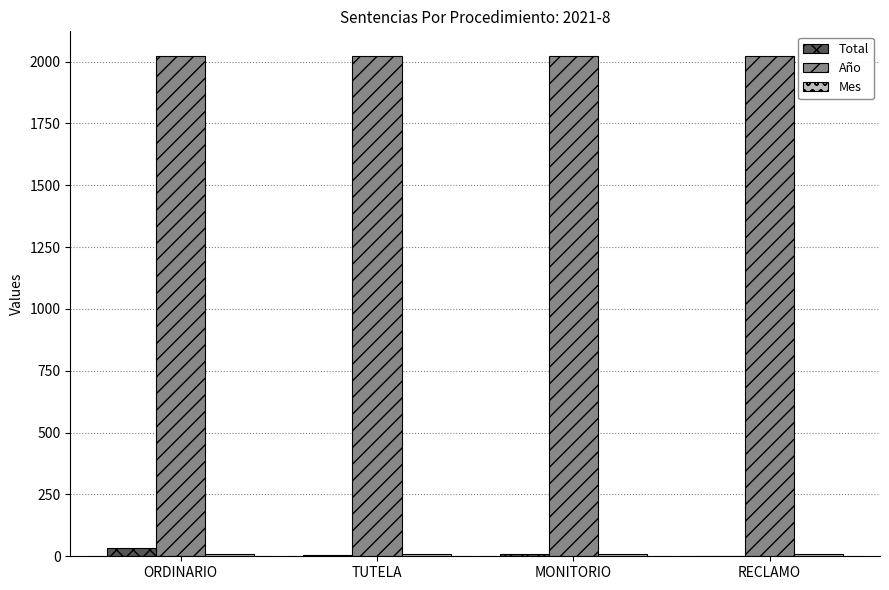

Which series has the largest total across all categories?

Año